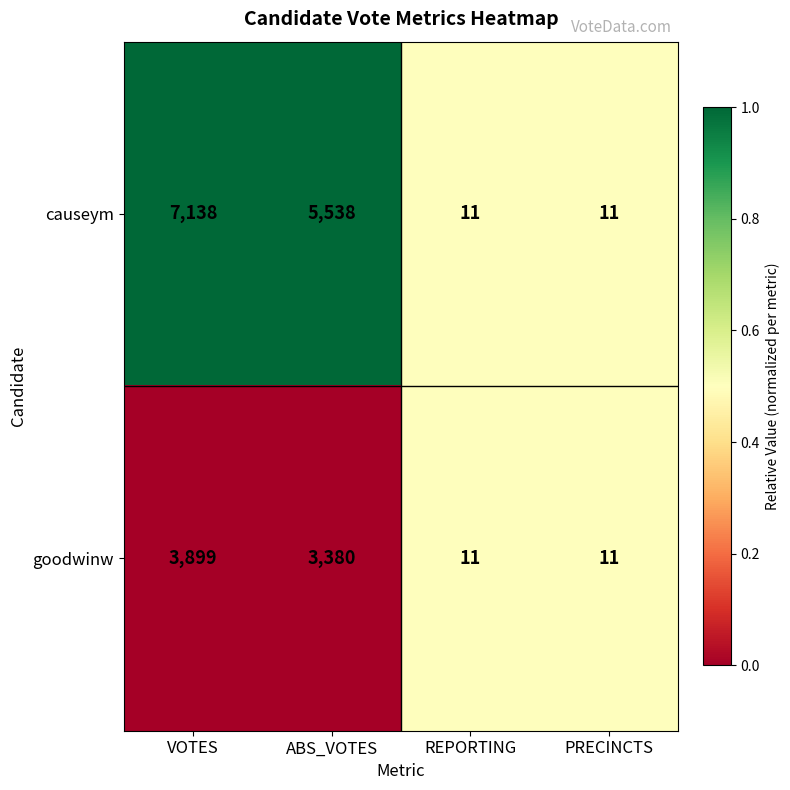

Which label corresponds to the largest value in the chart?

VOTES